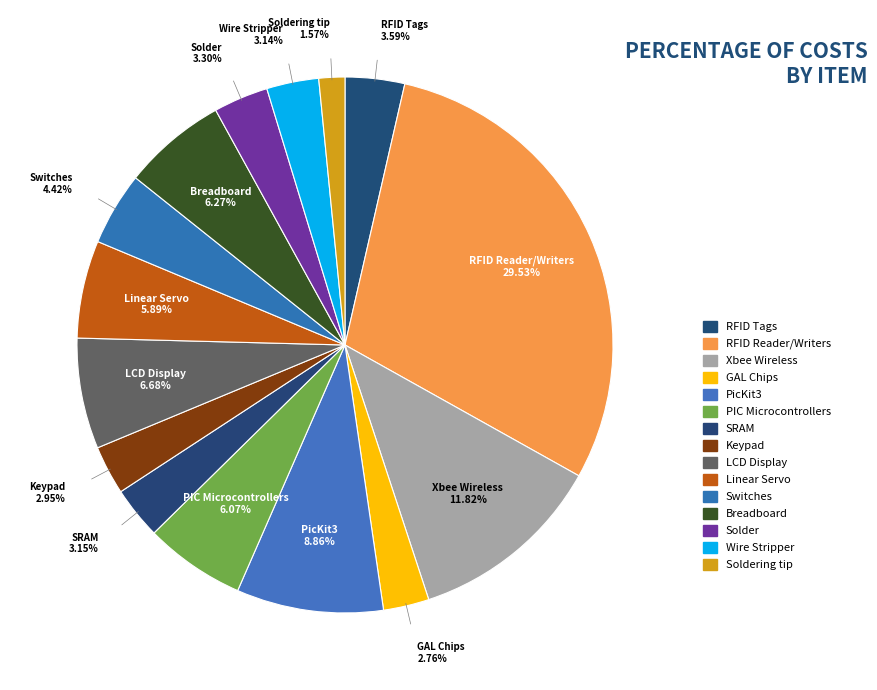

To the nearest percent, what is the difference between the Xbee Wireless and Solder slice percentages?

9%